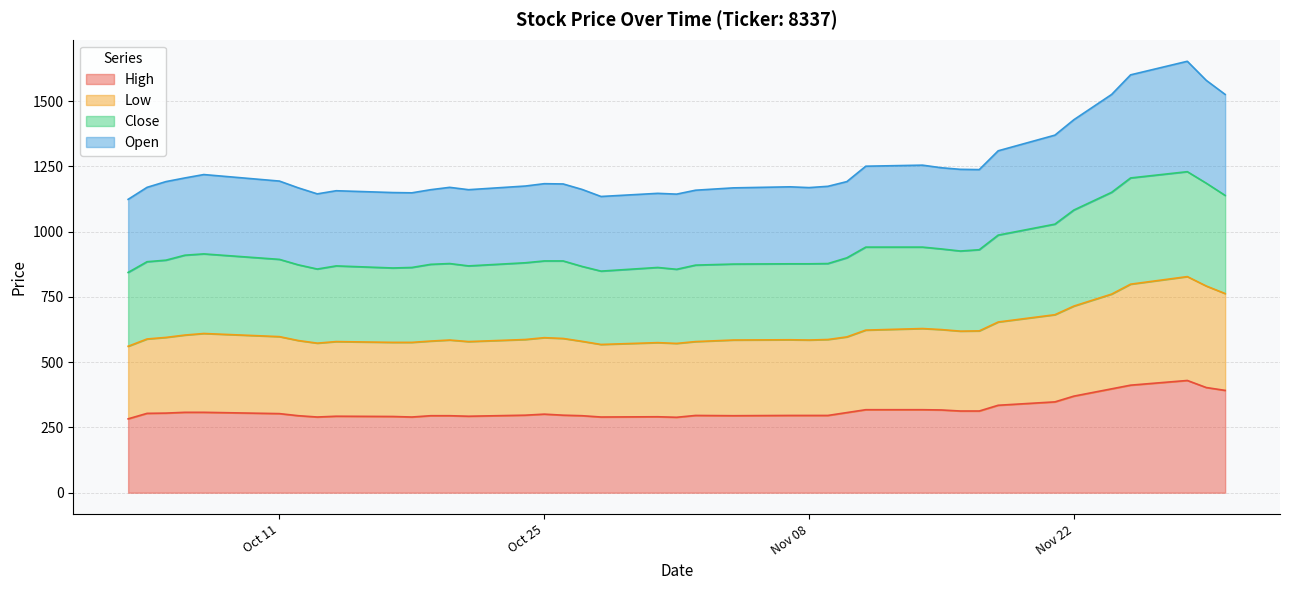

What position from the right is 2022-10-03?

40